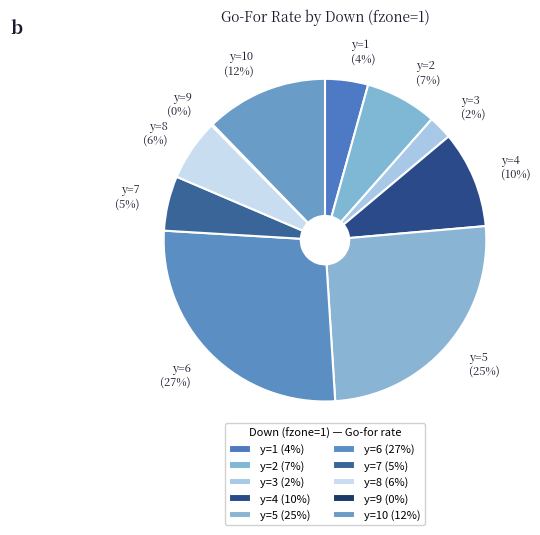

To the nearest percent, what portion does y=8 represent?

6%